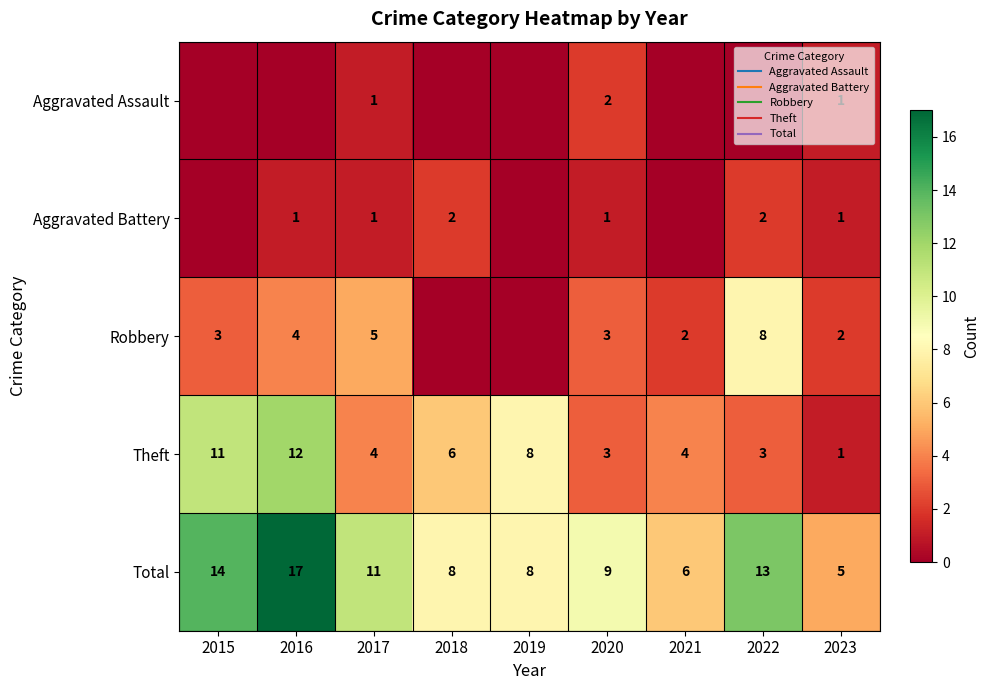

True or false: Aggravated Battery has a value of 1 at 2017.

True